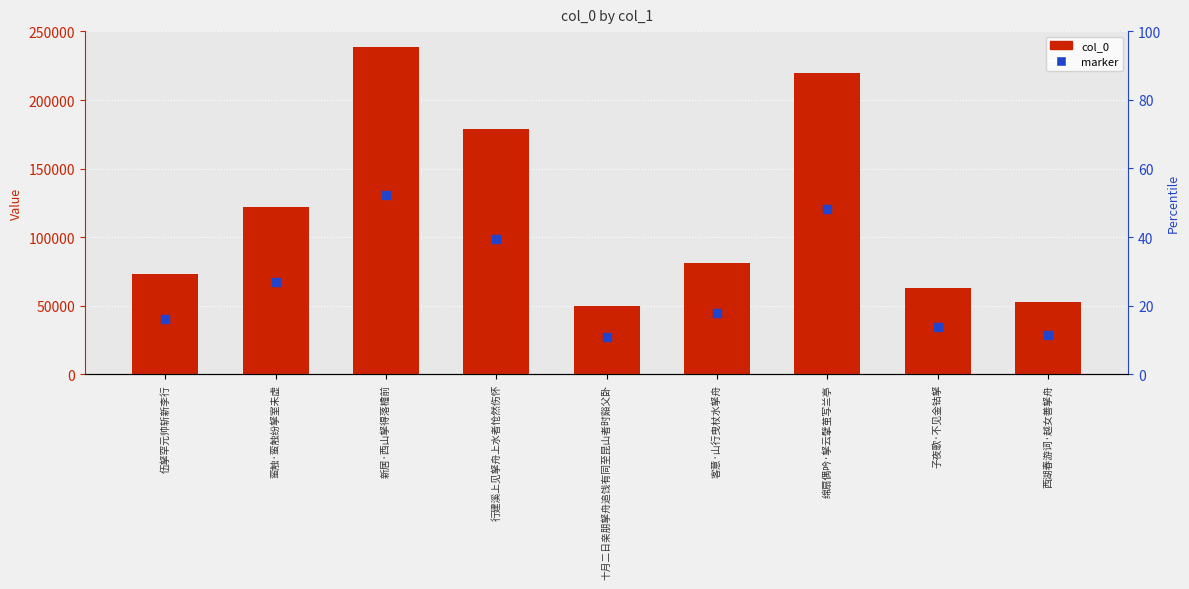

At how many categories does at least one series exceed 139810?

3